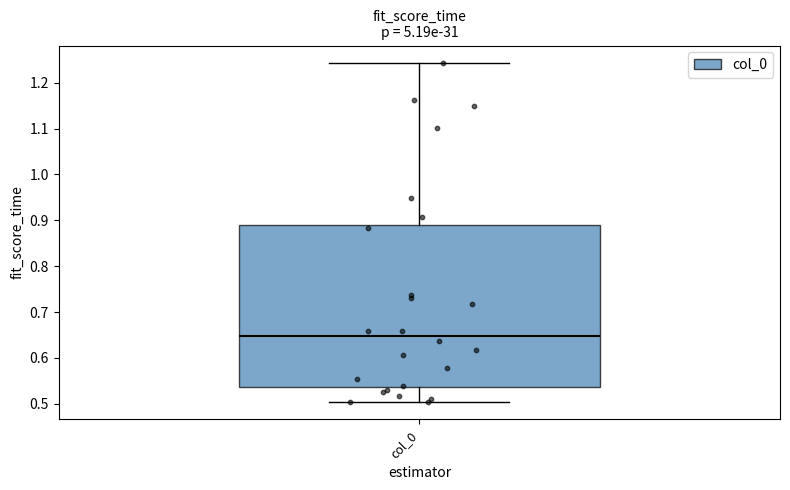

Read this box plot against the y-axis: the position of the median line, the range covered by the box, and the ends of both whiskers. The values are not printed on the chart, so give them approximately, as read against the axis.

median 0.65, box 0.54 to 0.89, whiskers 0.50 to 1.24